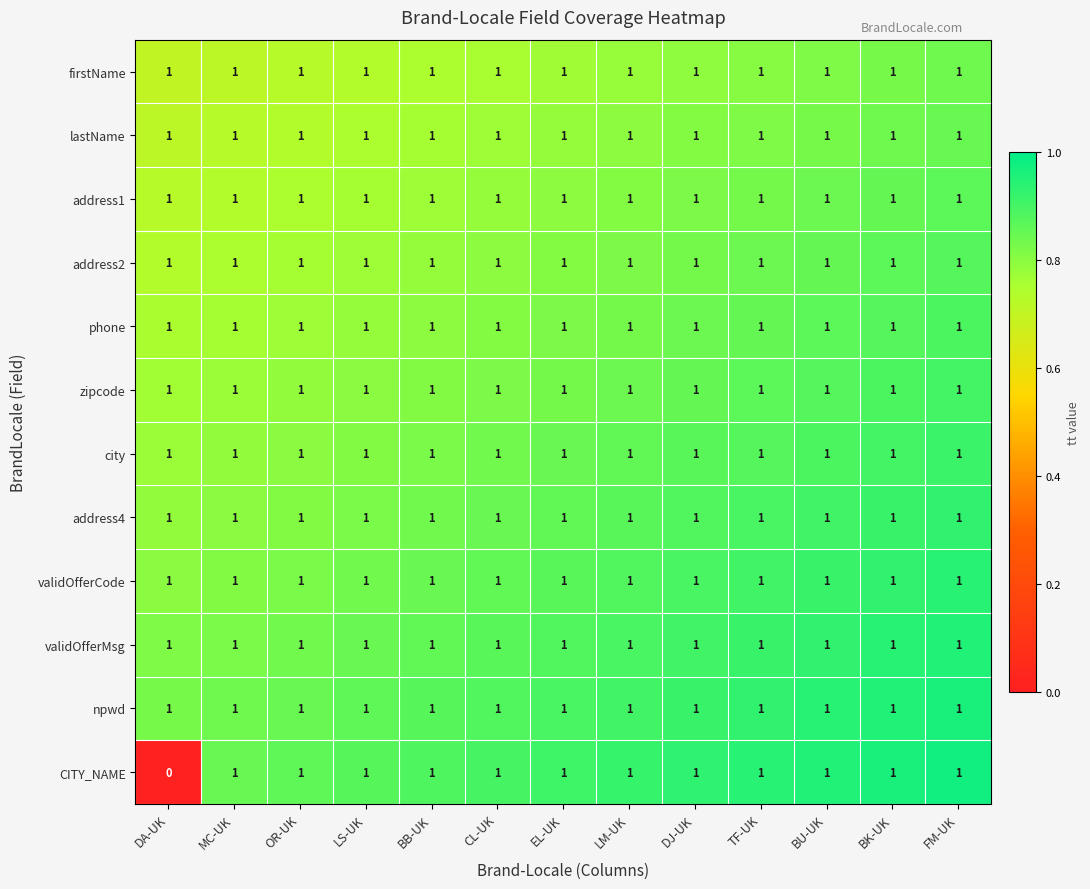

True or false: zipcode has a value of 1 at DJ-UK.

True